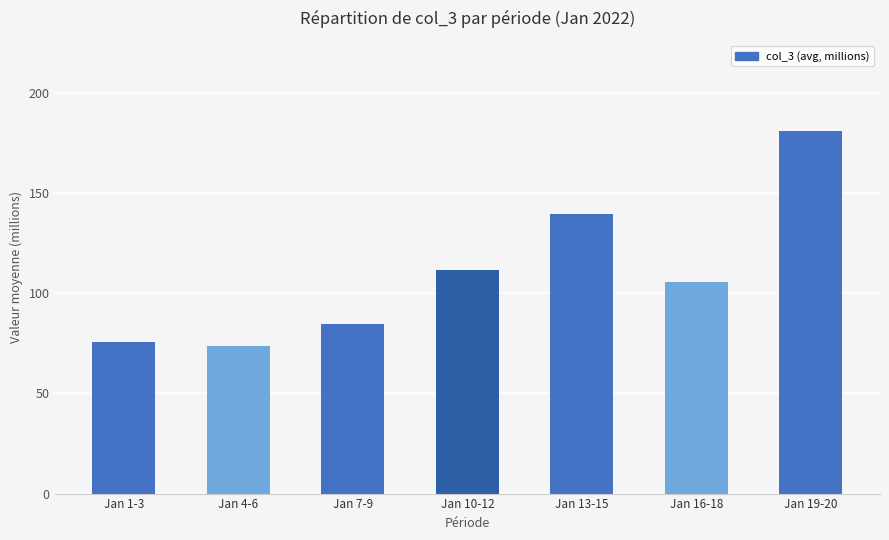

What is the maximum value shown in the chart?

180.9